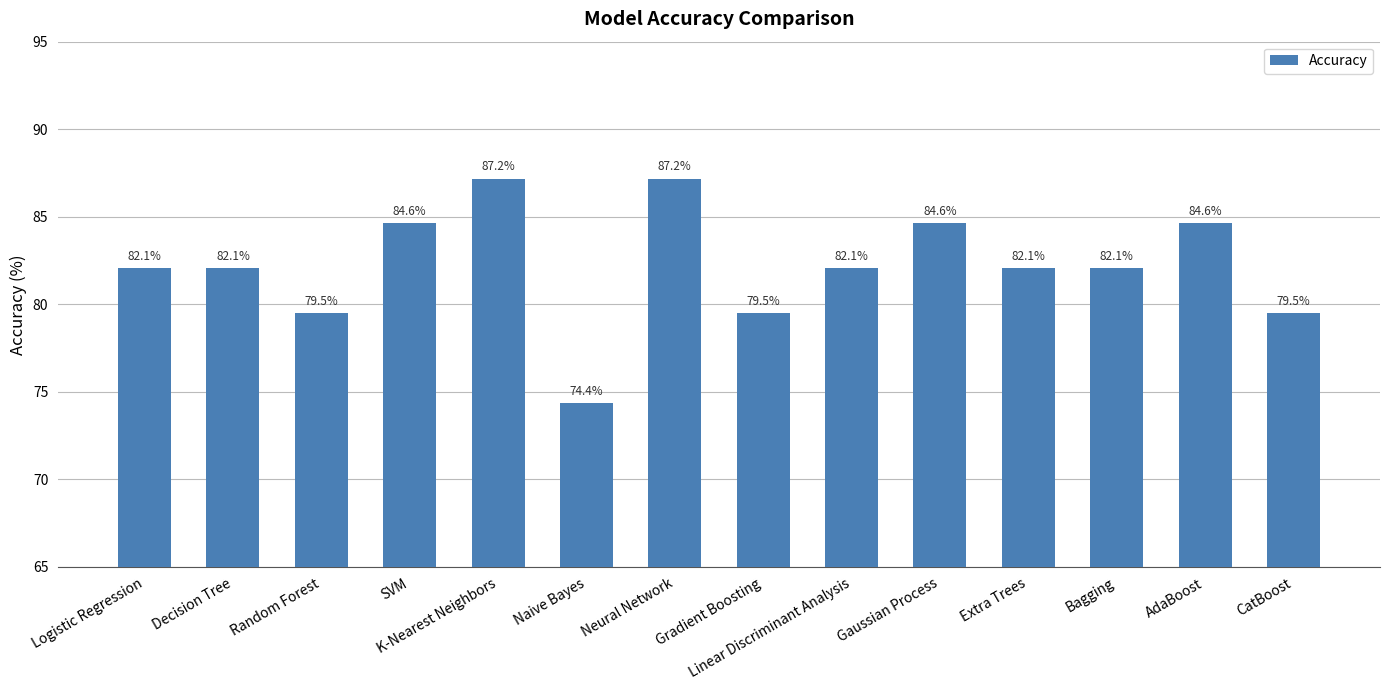

What is the change in value from Decision Tree to CatBoost?

-2.6